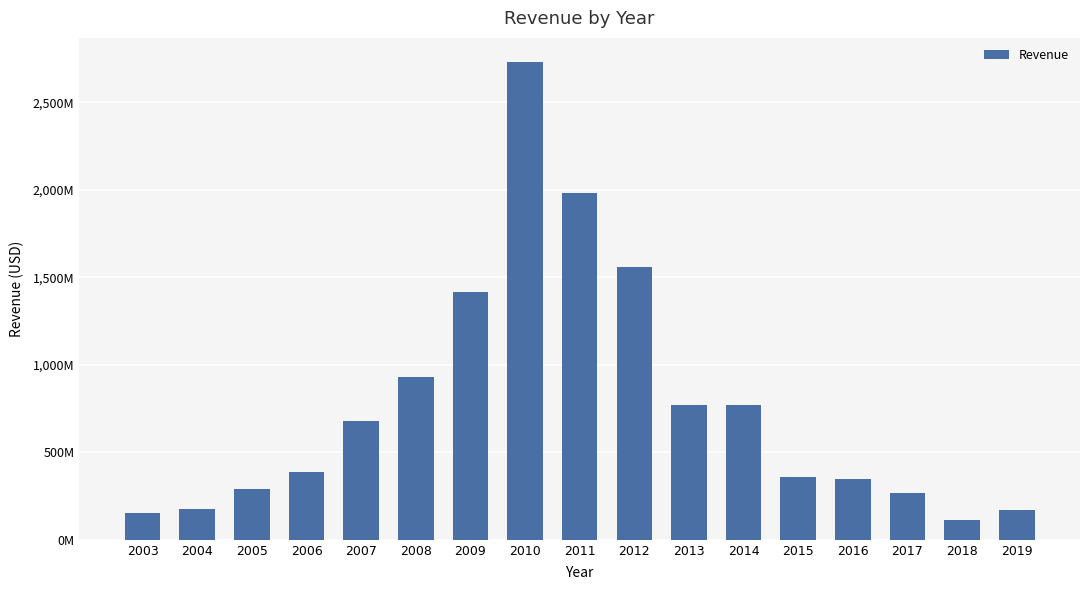

What is the sum of all values?

13099594000